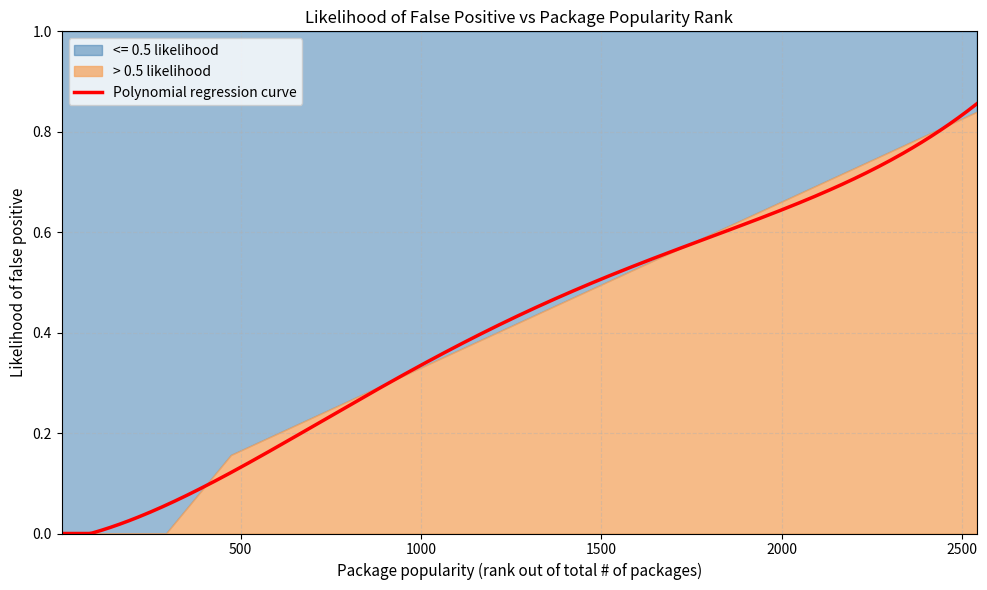

Reading right to left, extract all data points from this chart.

2540=0.8	2436=0.8	2309=0.8	1975=0.7	1497=0.5	1469=0.5	1368=0.5	1306=0.4	998=0.3	712=0.2	644=0.2	632=0.2	563=0.2	473=0.2	293=0.0	261=0.0	218=0.0	159=0.0	81=0.0	52=0.0	51=0.0	30=0.0	25=0.0	5=0.0	4=0.0